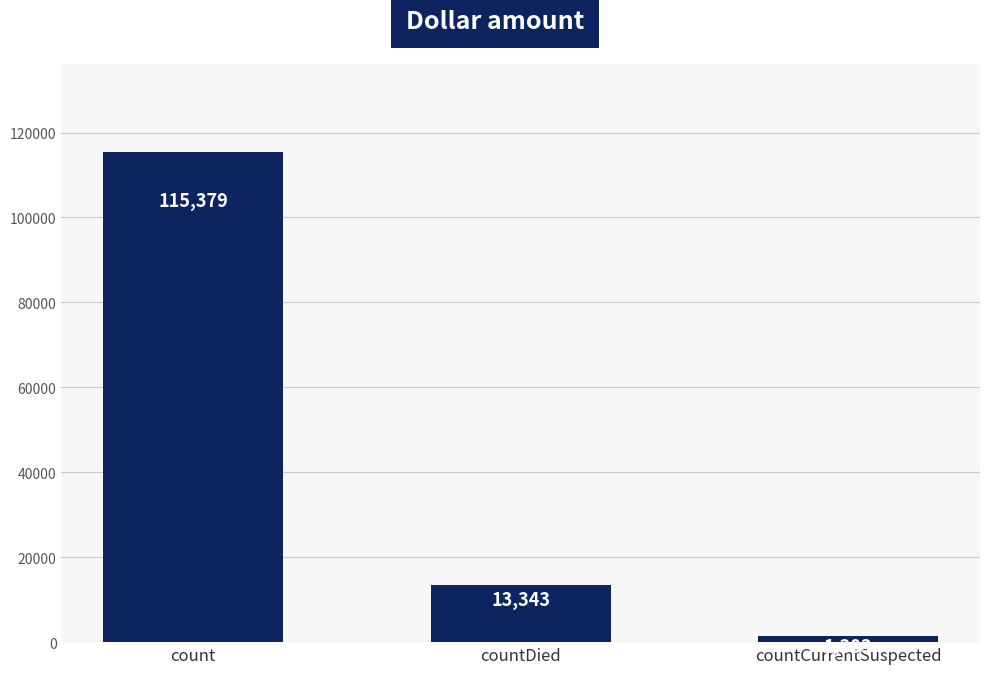

How many data points does each series have?

3